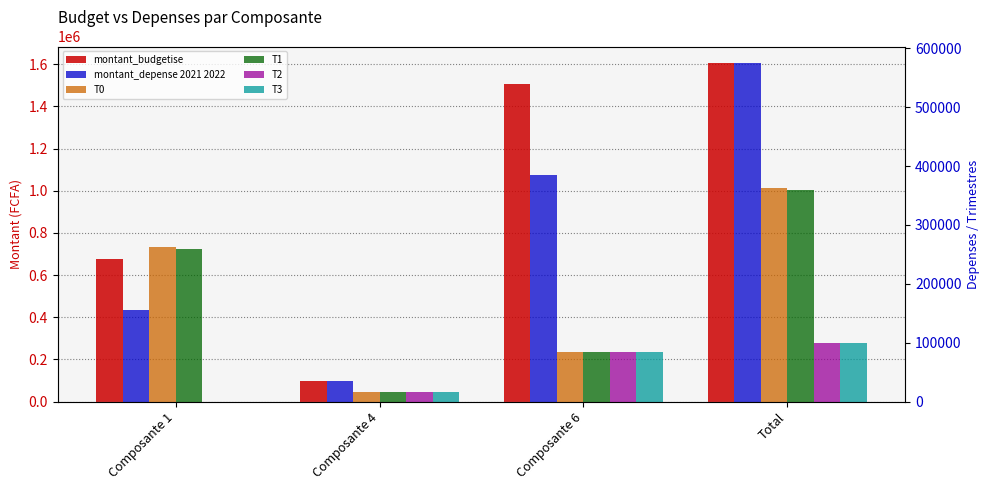

What value does the T1 series have at Composante 6?

84021.0